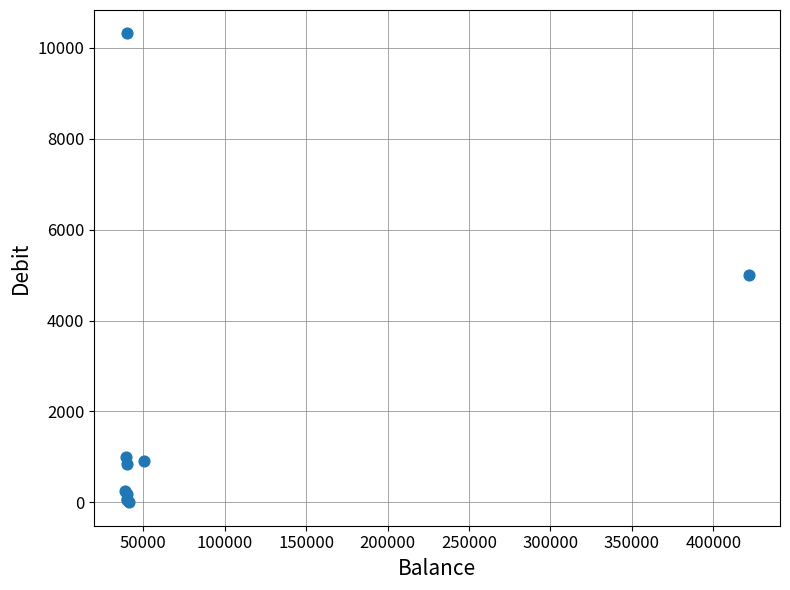

What Y value in the scatter plot is closest to 5159?

5000.0